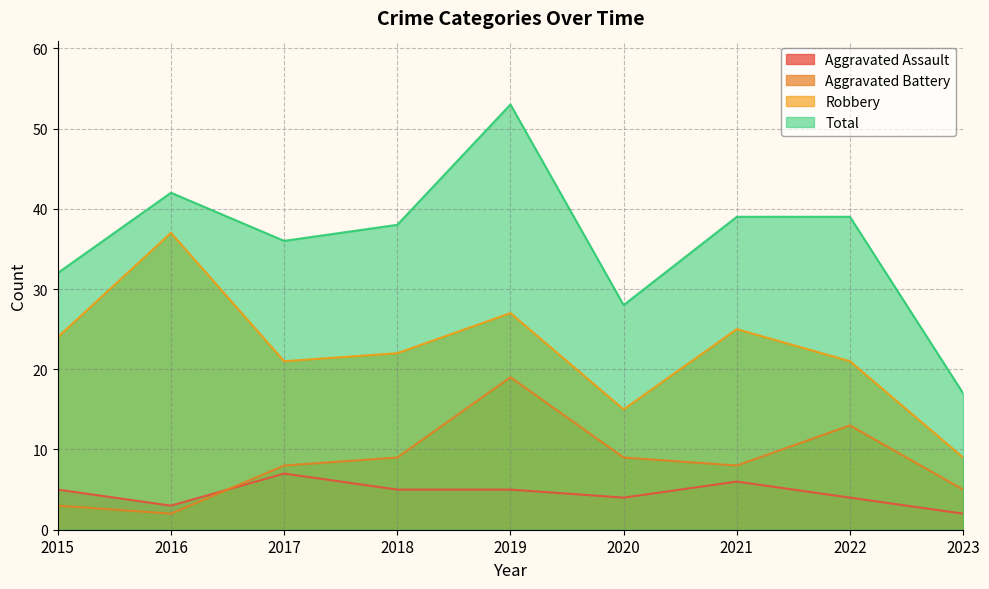

Which series has the largest range (max minus min)?

Total